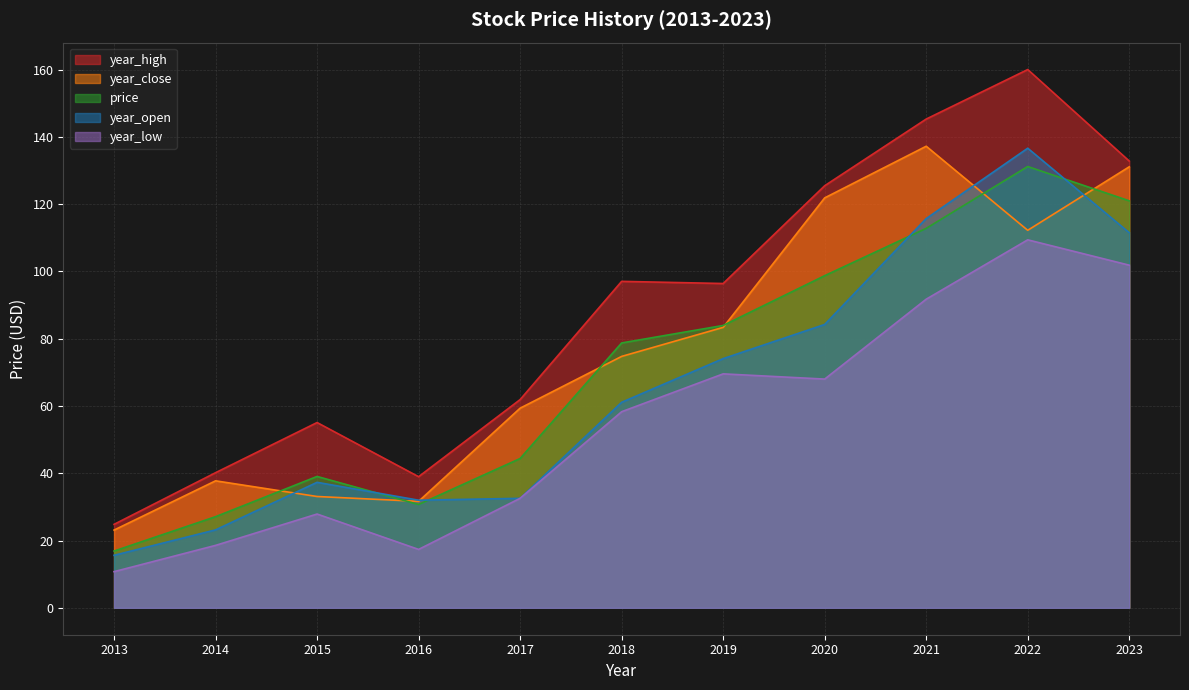

What is the maximum value for year_high?

160.0